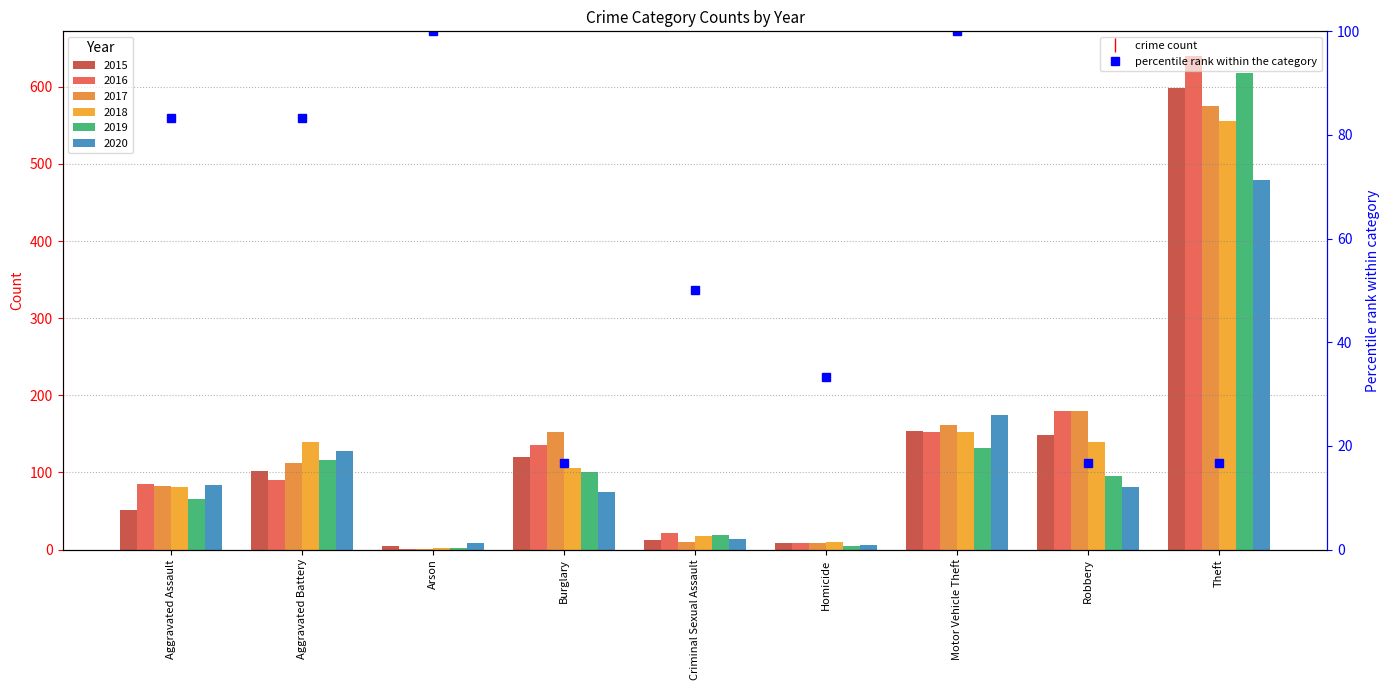

What is the greatest value displayed?

640